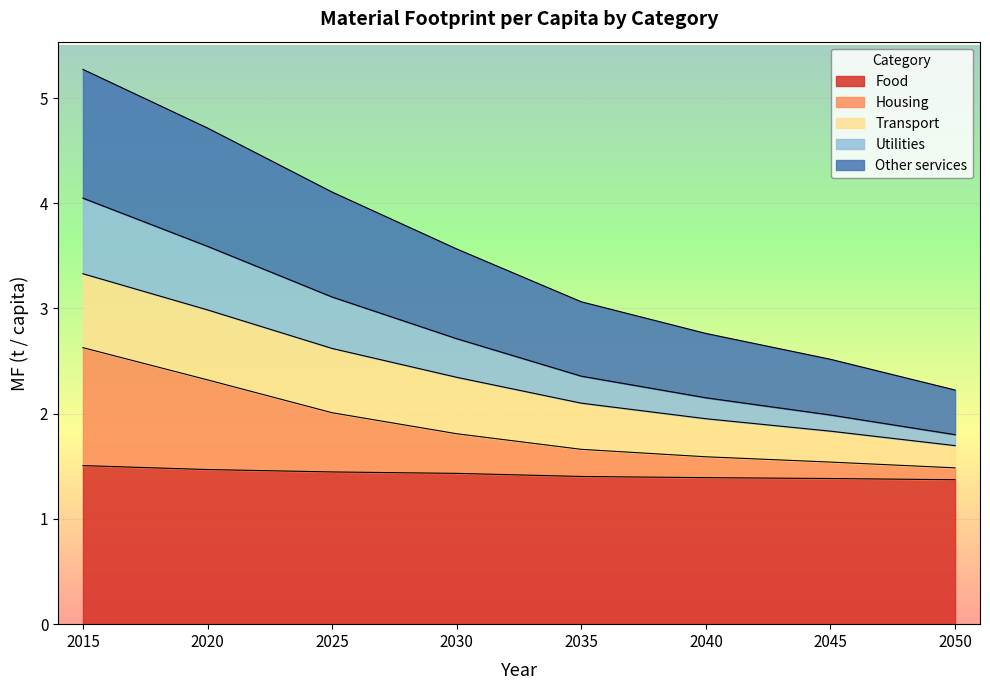

What is the total value across all series at 2050?

2.2